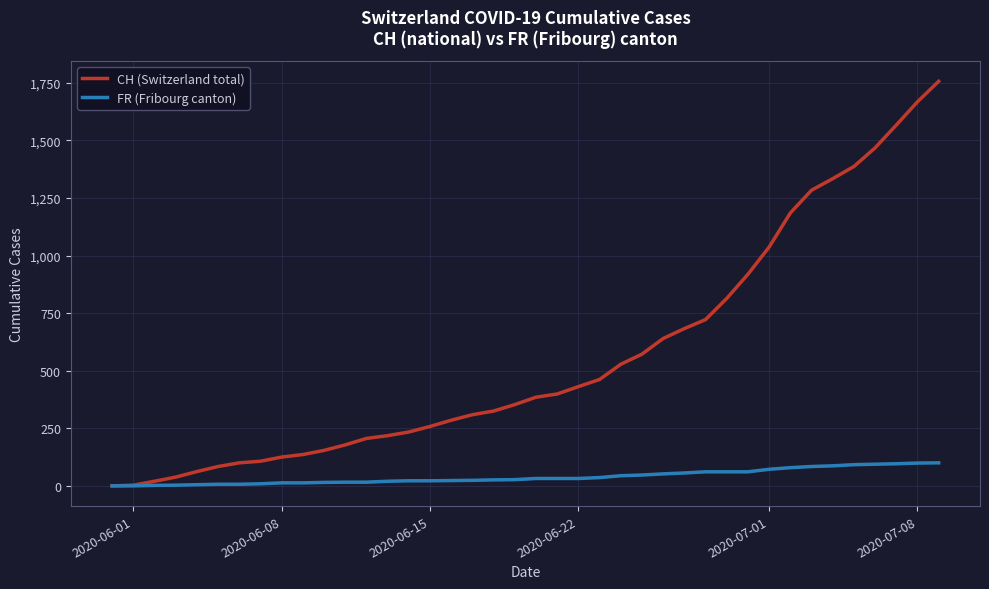

Which series has the largest total across all categories?

CH (Switzerland total)